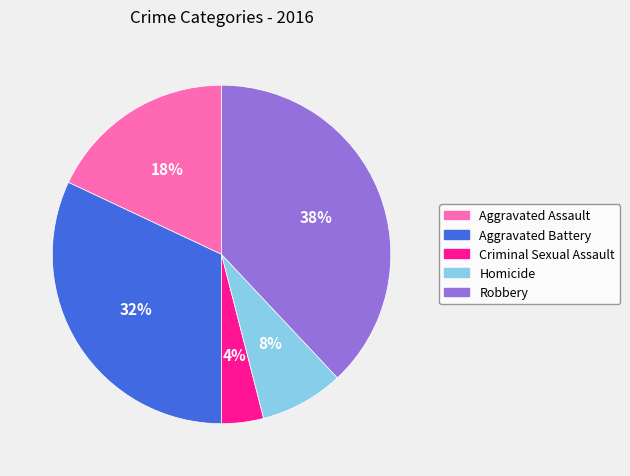

Do Criminal Sexual Assault and Aggravated Assault together represent more than half of the pie?

No